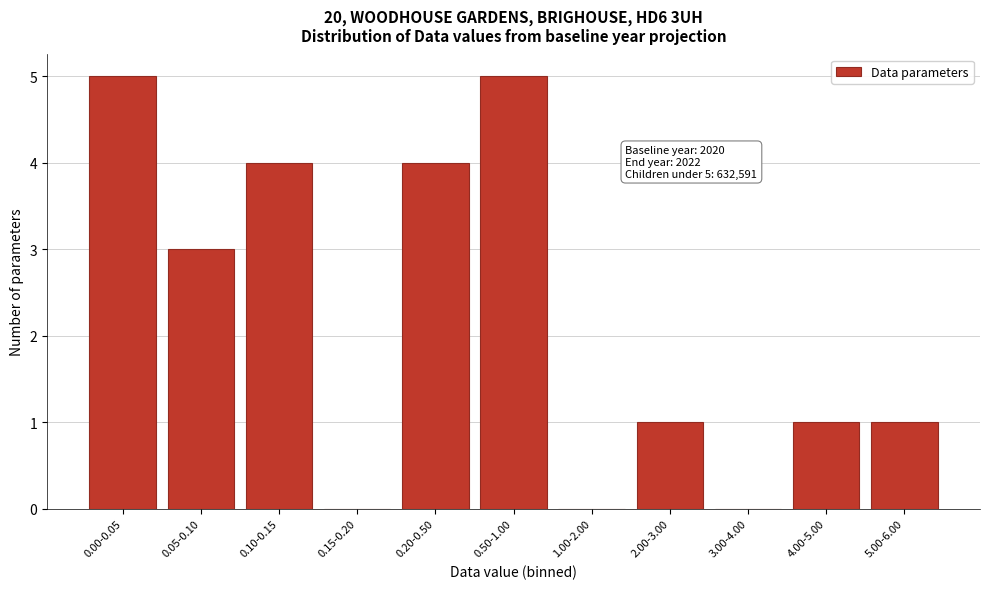

Reading left to right, list all the values displayed in this chart.

0.00-0.05=5	0.05-0.10=3	0.10-0.15=4	0.15-0.20=0	0.20-0.50=4	0.50-1.00=5	1.00-2.00=0	2.00-3.00=1	3.00-4.00=0	4.00-5.00=1	5.00-6.00=1